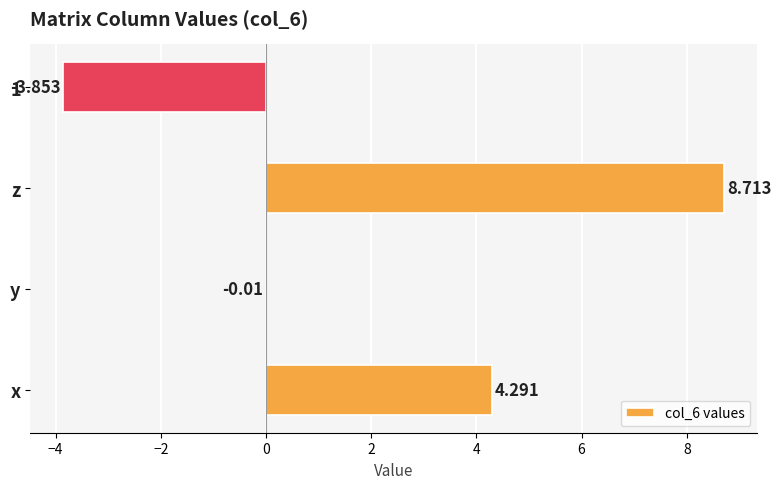

At which label is the value closest to 2?

y